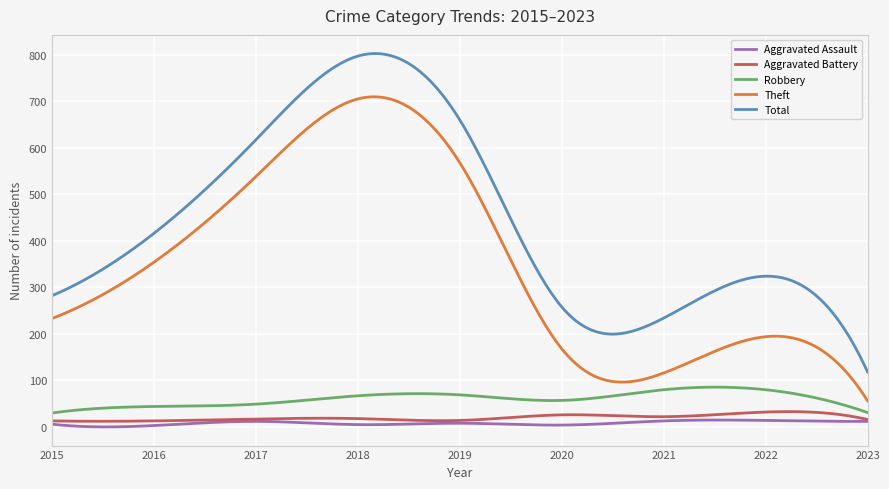

True or false: Total and Robbery intersect in this chart.

False